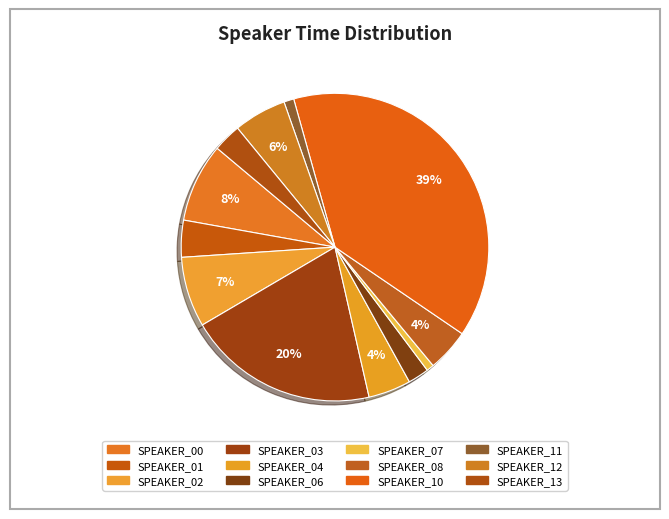

How many segments does this pie chart have?

12